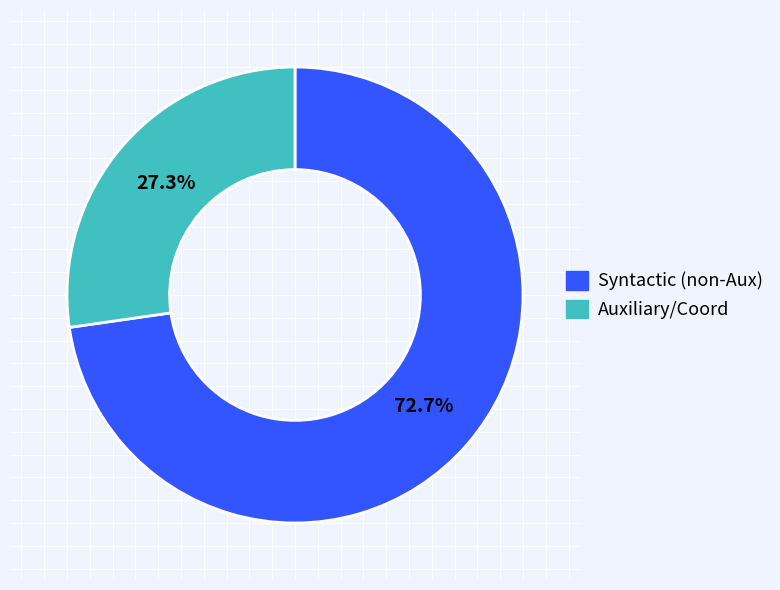

Does any single category account for the majority?

Yes